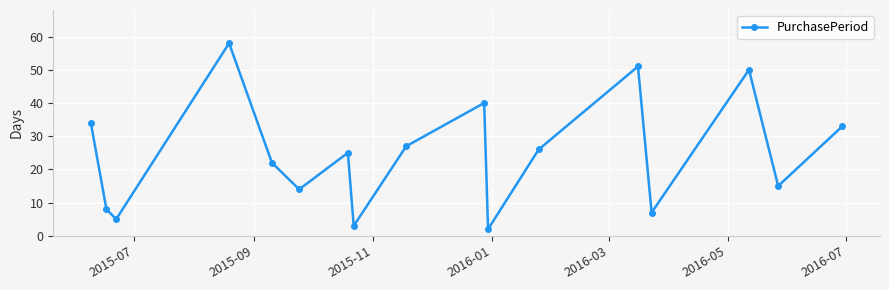

Reading left to right, transcribe all the data shown in this chart.

34	8	5	58	22	14	25	3	27	40	2	26	51	7	50	15	33